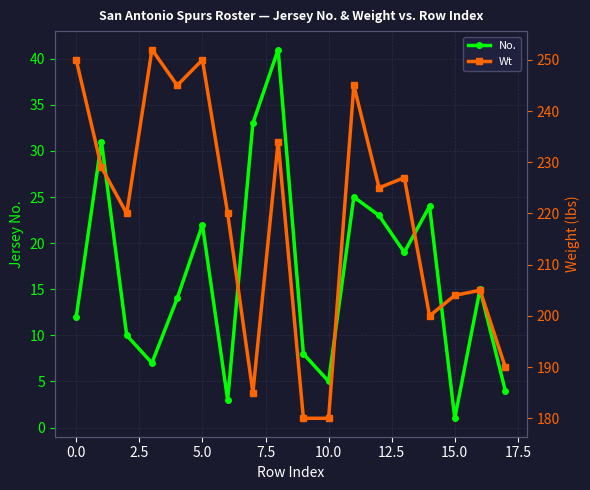

How many categories are shown in the chart?

18